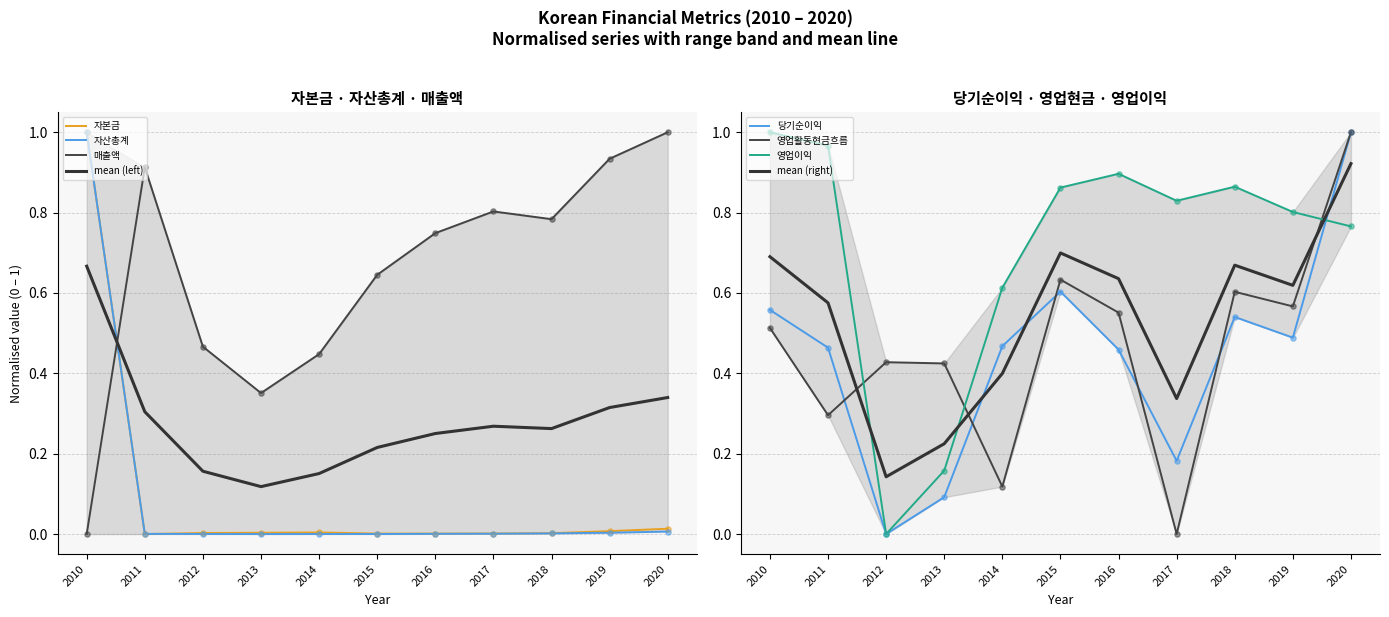

Which series has the largest Y range (max minus min)?

자본금